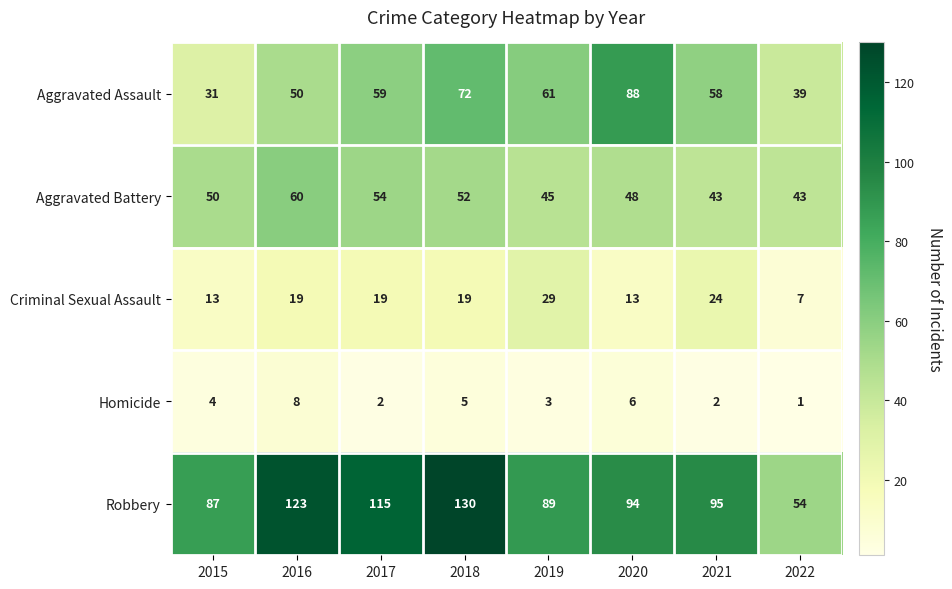

True or false: Criminal Sexual Assault has a value of 30 at 2017.

False